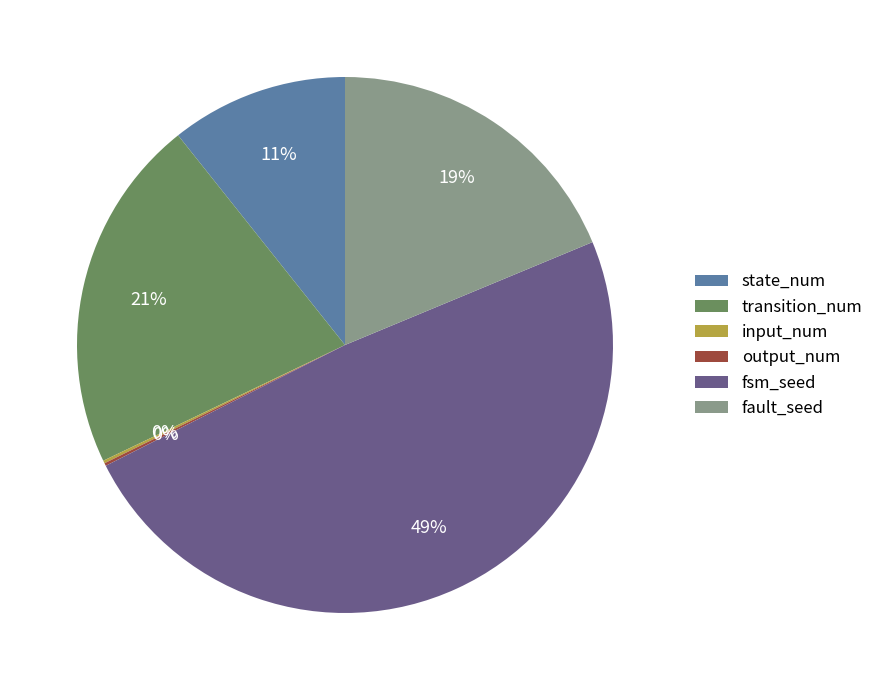

Do transition_num and fsm_seed together represent more than half of the pie?

Yes